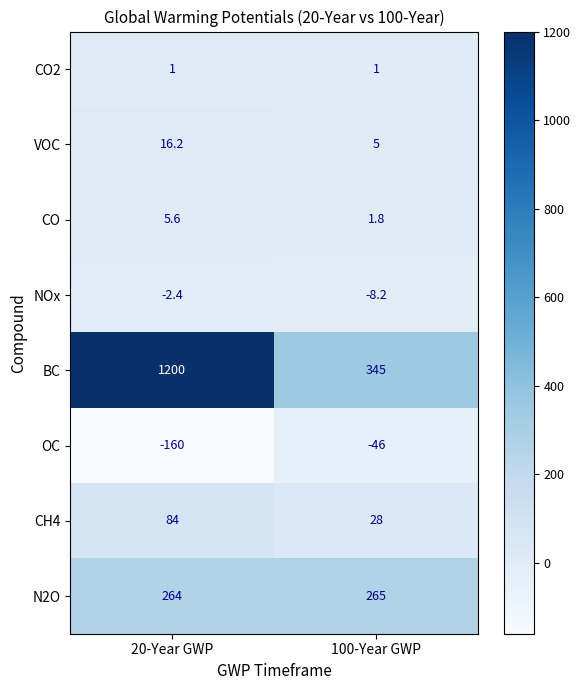

The value of VOC at 100-Year GWP is 5.0. True or false?

True